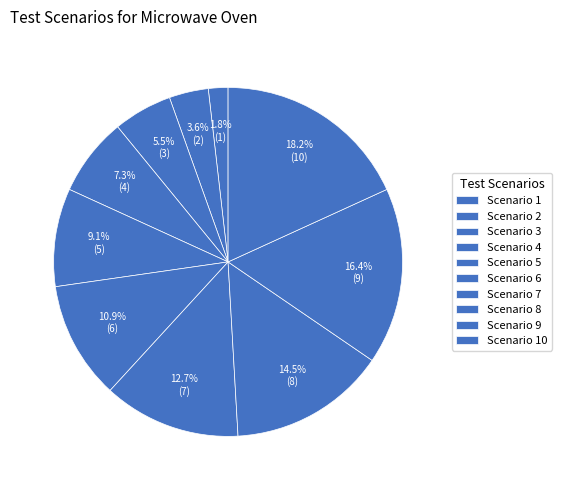

Do Scenario 9 and Scenario 2 together represent more than half of the pie?

No